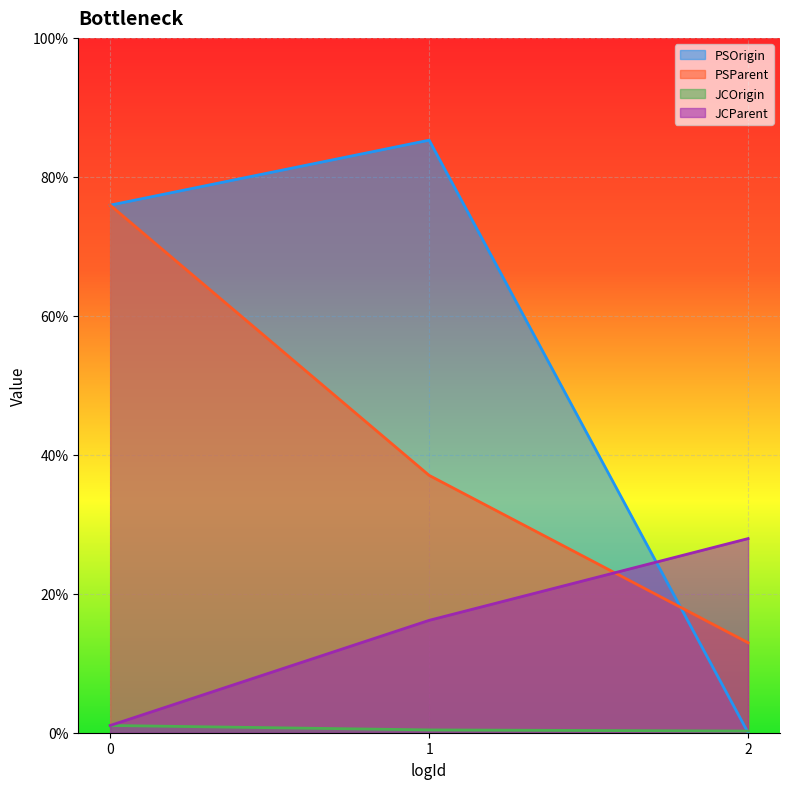

At how many categories does at least one series exceed 0?

3